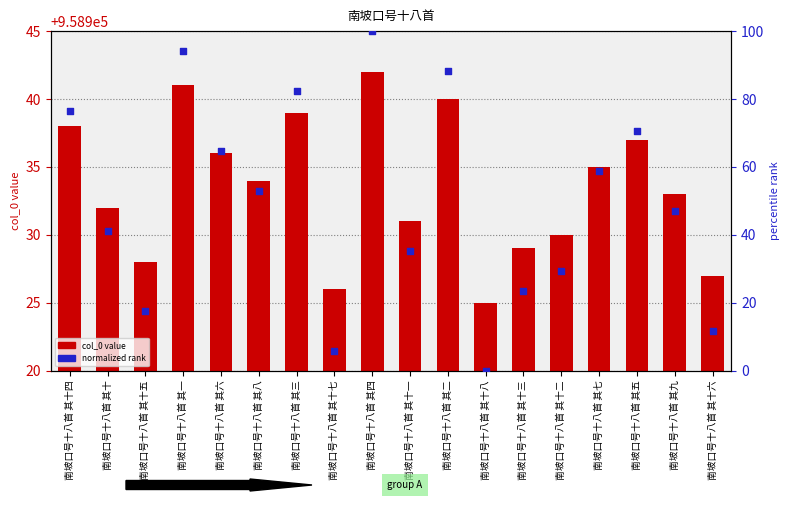

Is the value of col_0 at 南坡口号十八首 其五 greater than the value of normalized rank at 南坡口号十八首 其六?

Yes